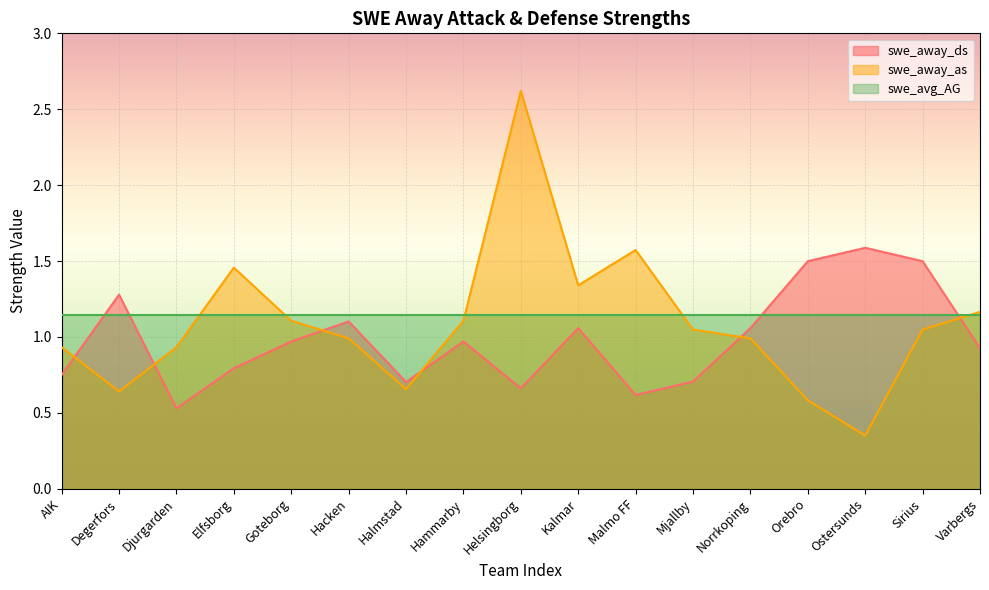

Reading left to right, list all the values displayed in this chart.

swe_away_ds: AIK=0.7	Degerfors=1.3	Djurgarden=0.5	Elfsborg=0.8	Goteborg=1.0	Hacken=1.1	Halmstad=0.7	Hammarby=1.0	Helsingborg=0.7	Kalmar=1.1	Malmo FF=0.6	Mjallby=0.7	Norrkoping=1.1	Orebro=1.5	Ostersunds=1.6	Sirius=1.5	Varbergs=0.9
swe_away_as: AIK=0.9	Degerfors=0.6	Djurgarden=0.9	Elfsborg=1.5	Goteborg=1.1	Hacken=1.0	Halmstad=0.7	Hammarby=1.1	Helsingborg=2.6	Kalmar=1.3	Malmo FF=1.6	Mjallby=1.0	Norrkoping=1.0	Orebro=0.6	Ostersunds=0.3	Sirius=1.0	Varbergs=1.2